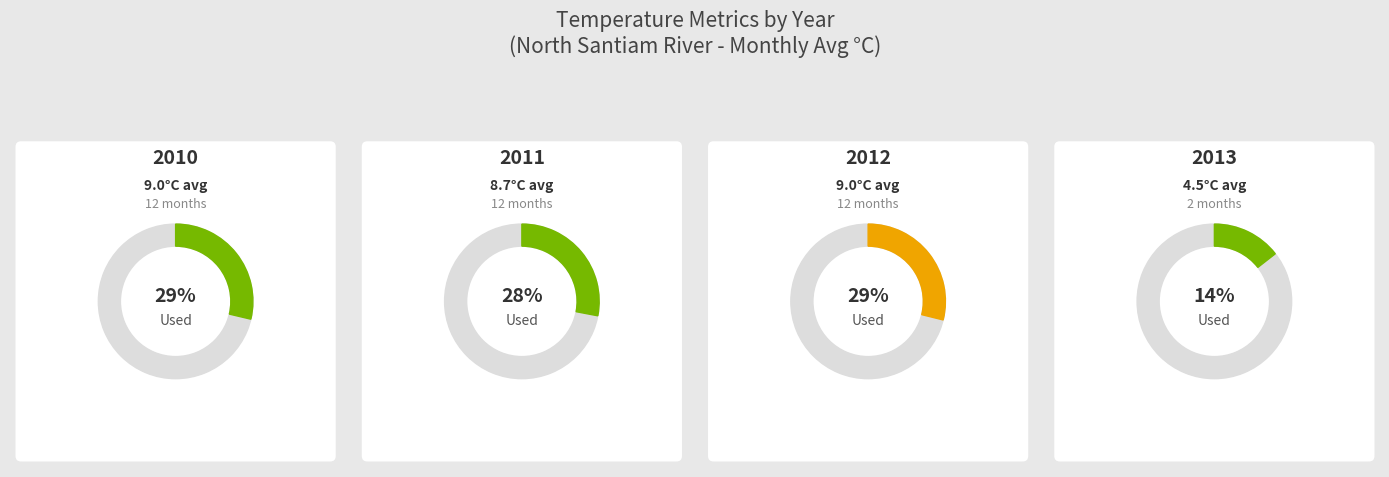

Between 7 and 10, which series saw the biggest shift?

2012